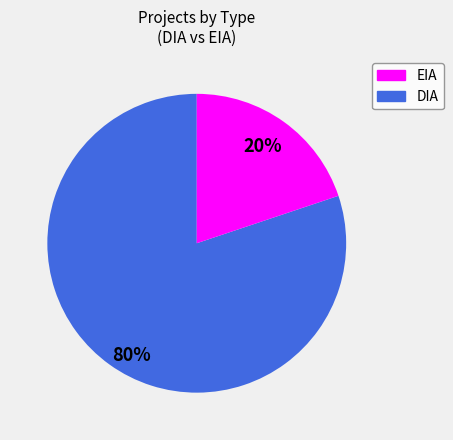

To the nearest percent, what is the difference between the largest and smallest slice percentages?

60%